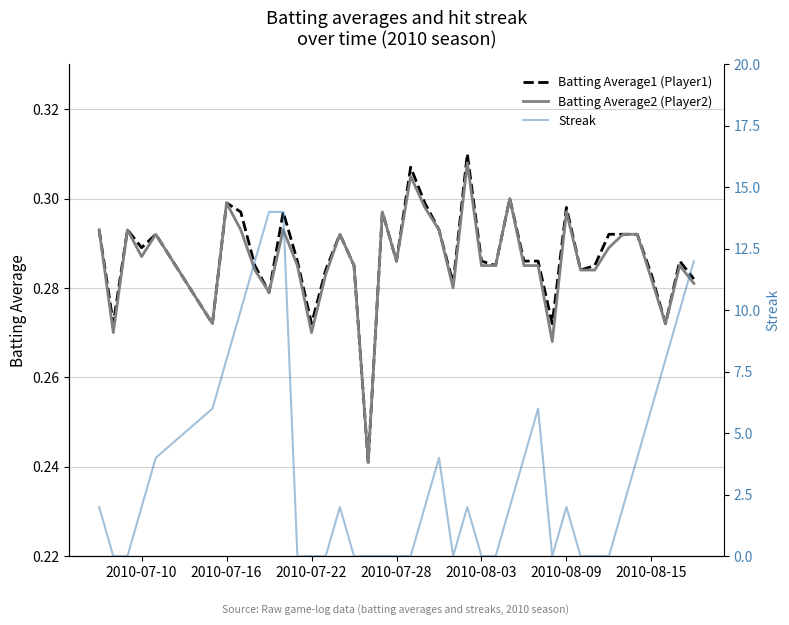

How many series are shown in this chart?

3